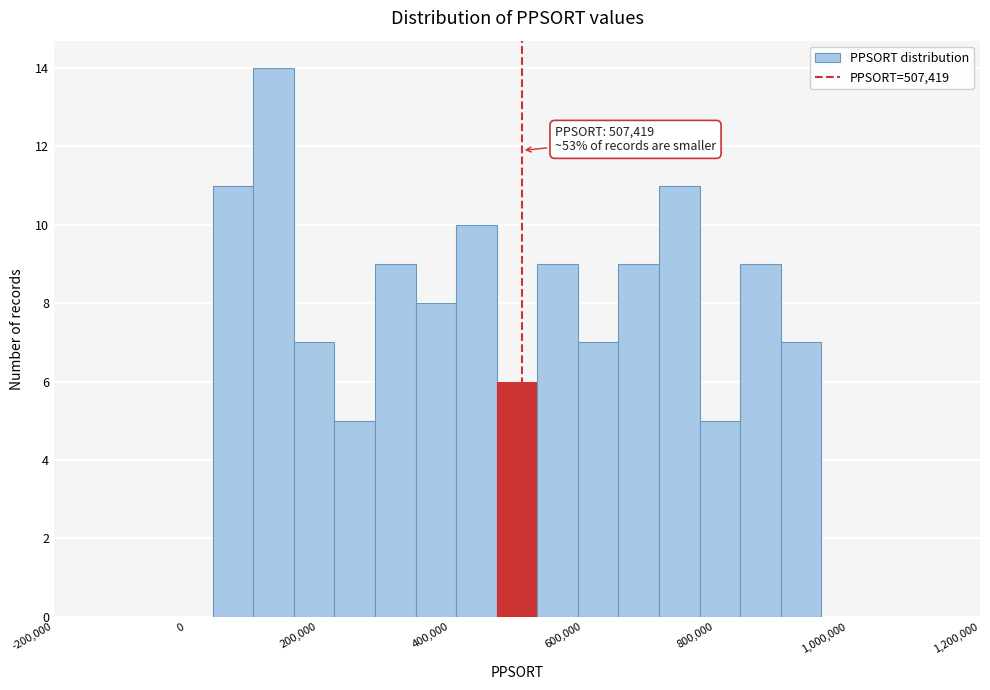

Around what value on the x-axis is the tallest bar? Give the approximate position of its centre, as read against the axis.

140000